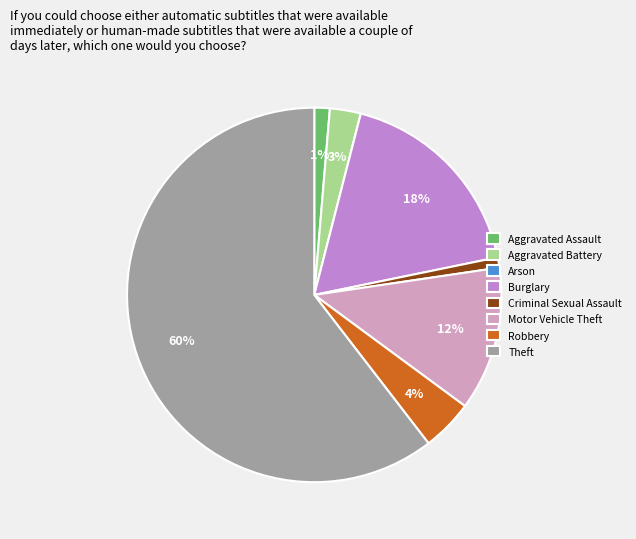

What is the majority slice?

Theft